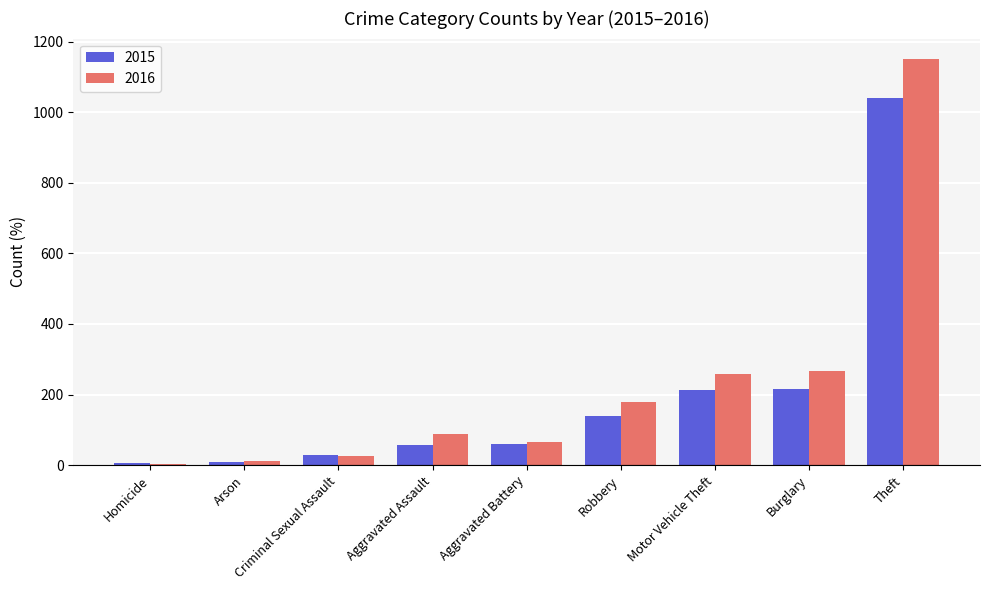

List the series in order of their peak value, lowest first.

2015, 2016